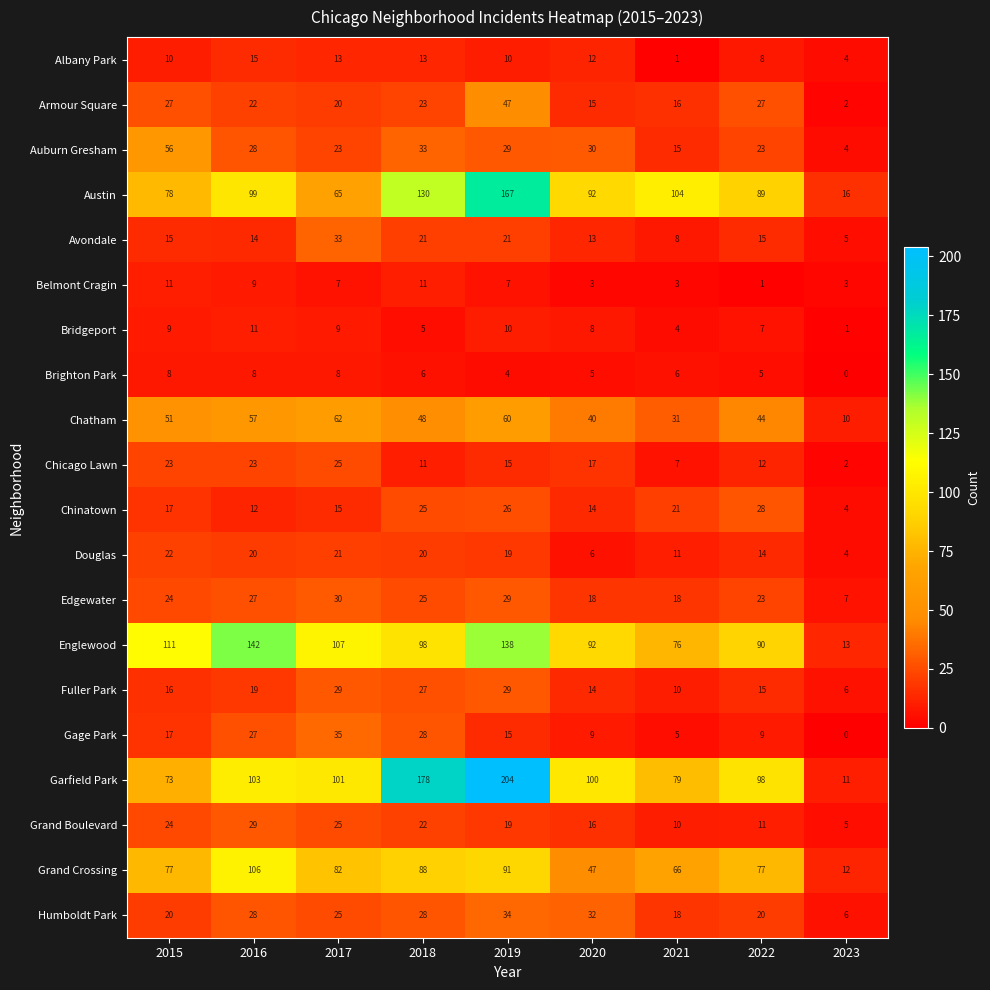

Count the Brighton Park values in the range 5 to 8.

7